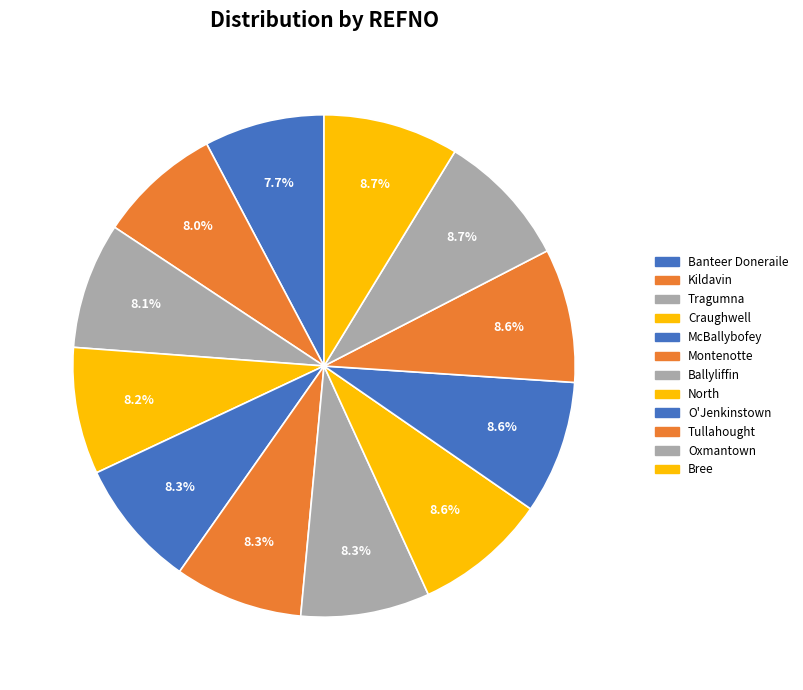

To the nearest percent, what is the average slice percentage?

8%